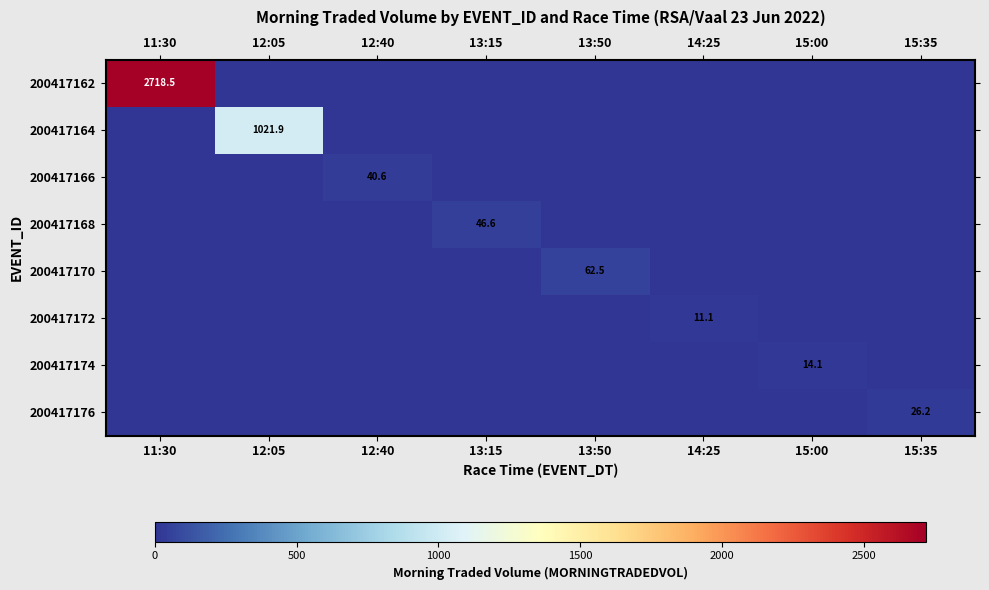

True or false: 200417172 has a value of 15.9 at 14:25.

False